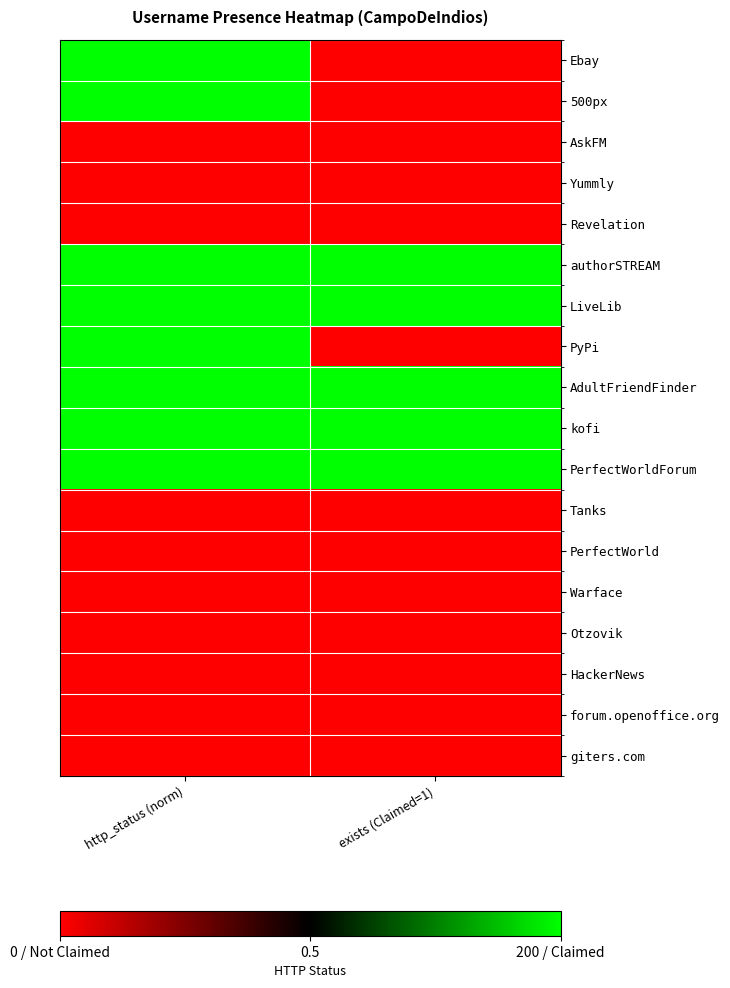

Count the number of data series in this chart.

18